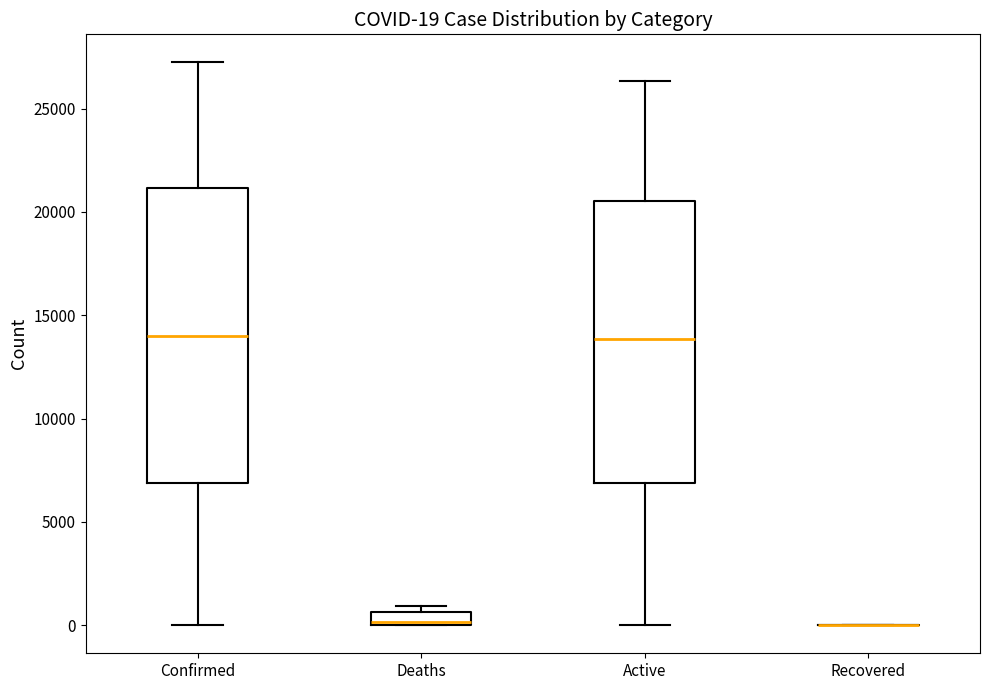

Comparing the boxes themselves (not the whiskers), which one is the tallest?

Confirmed